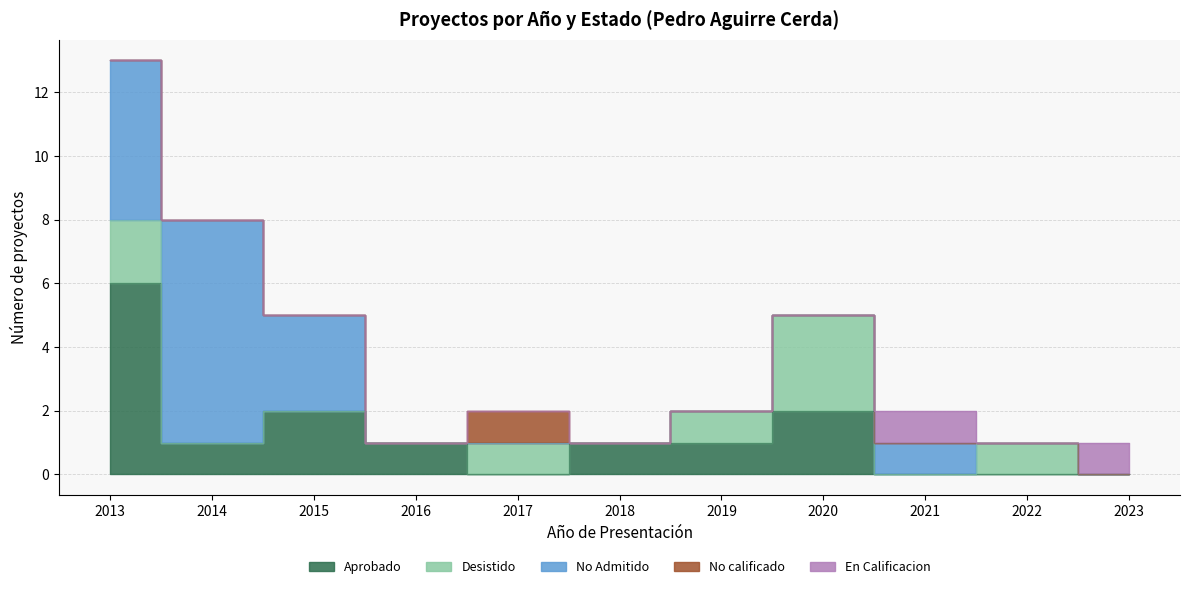

Count the number of categories in the chart.

11